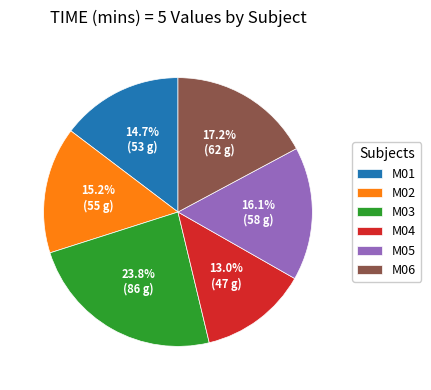

To the nearest percent, what percentage of the pie is M02?

15%